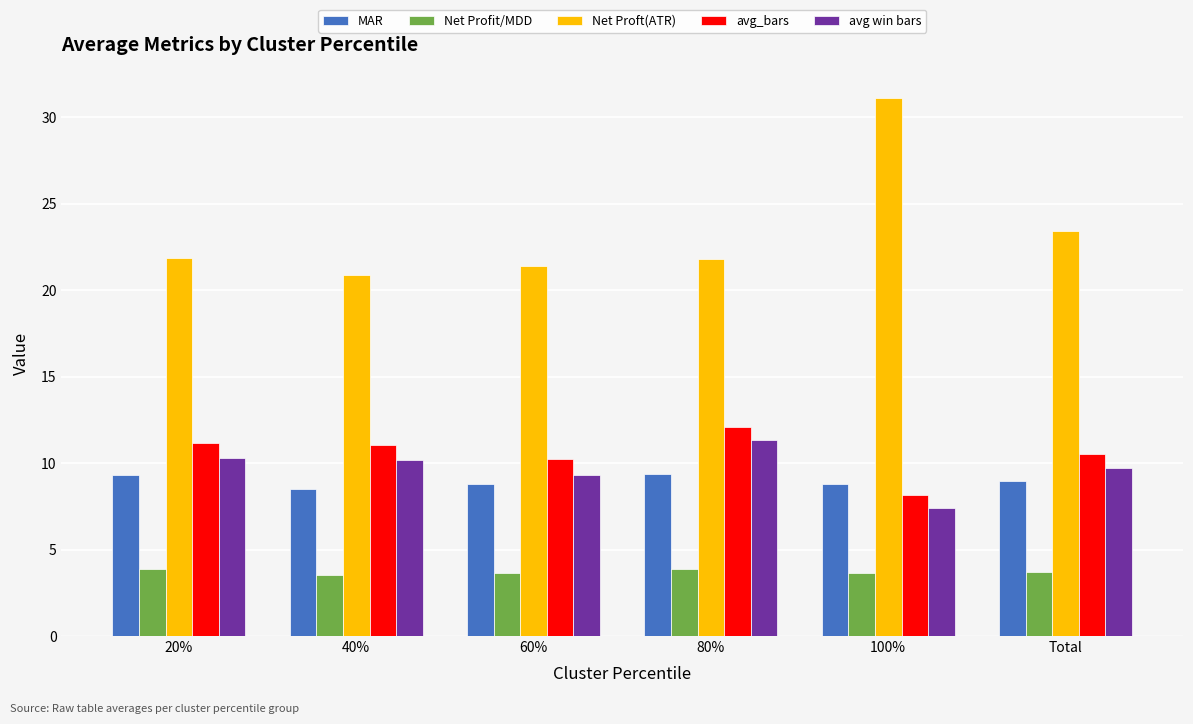

Is it true that avg_bars equals 10.5 at Total?

True